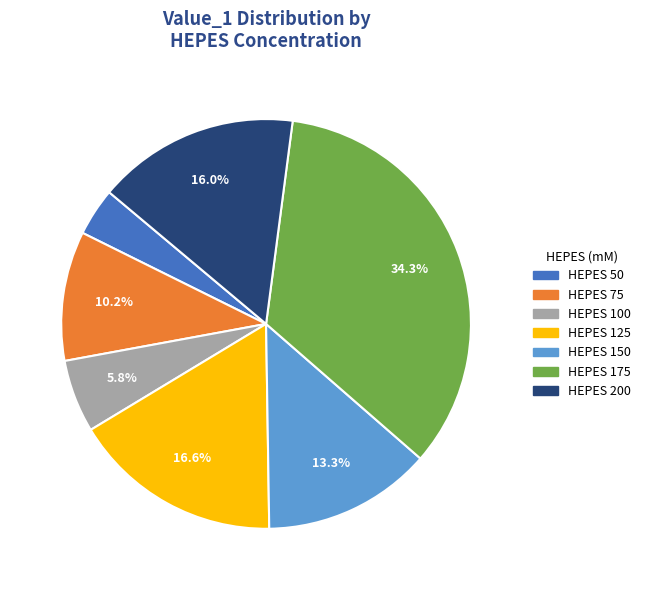

Is there any slice that represents more than half of the pie?

No